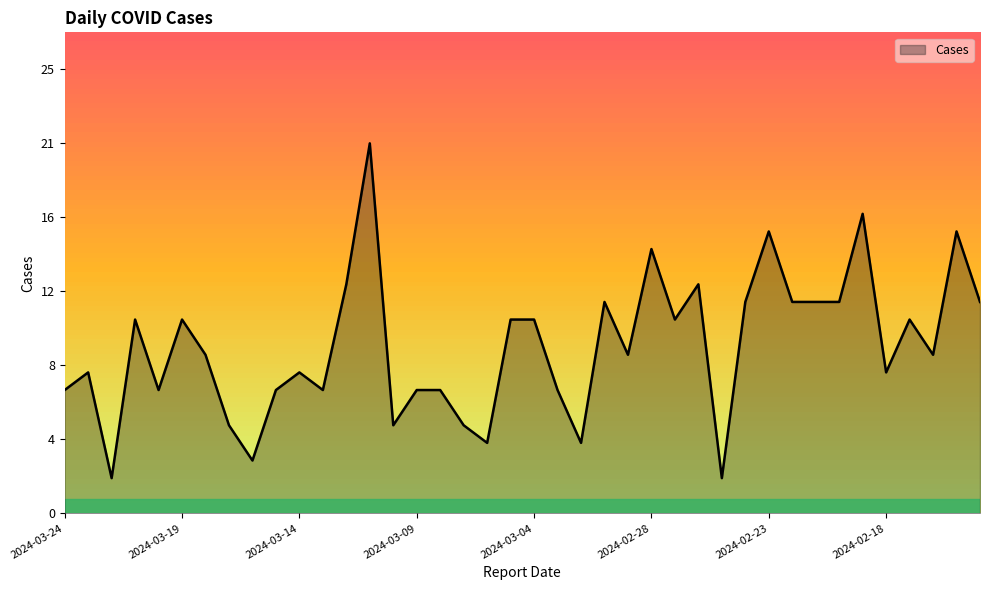

What is the average value?

9